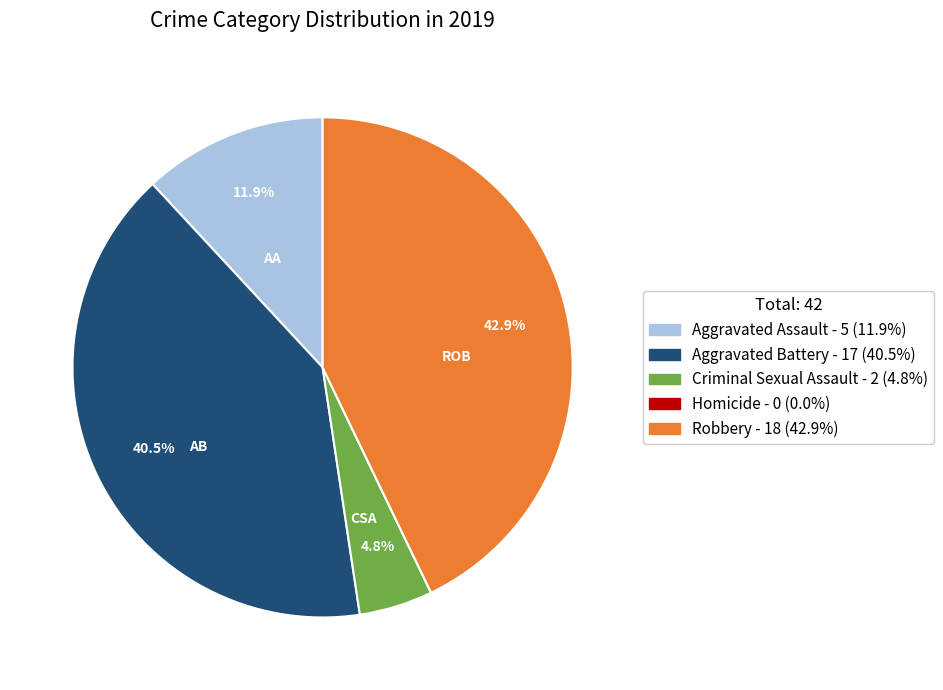

Does Aggravated Battery account for over 50% of the chart?

No